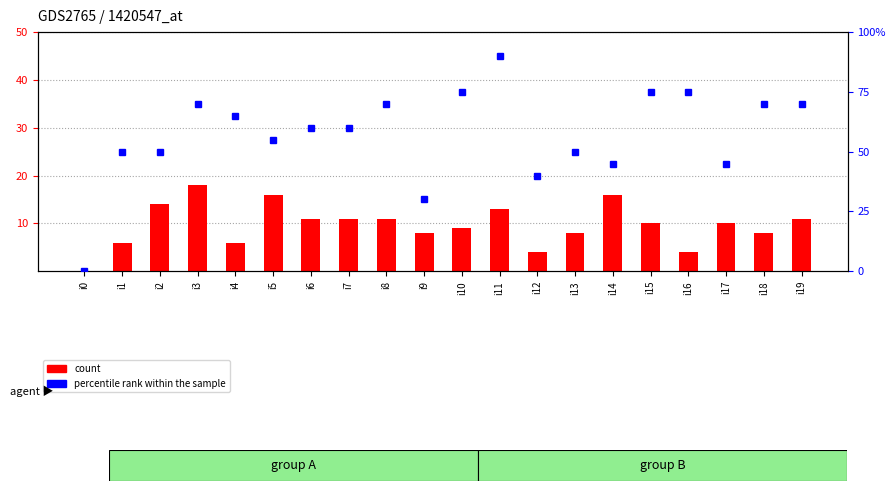

Reading left to right, transcribe all the data shown in this chart.

count: 0	6	14	18	6	16	11	11	11	8	9	13	4	8	16	10	4	10	8	11
percentile rank within the sample: 0	10	10	14	13	11	12	12	14	6	15	18	8	10	9	15	15	9	14	14